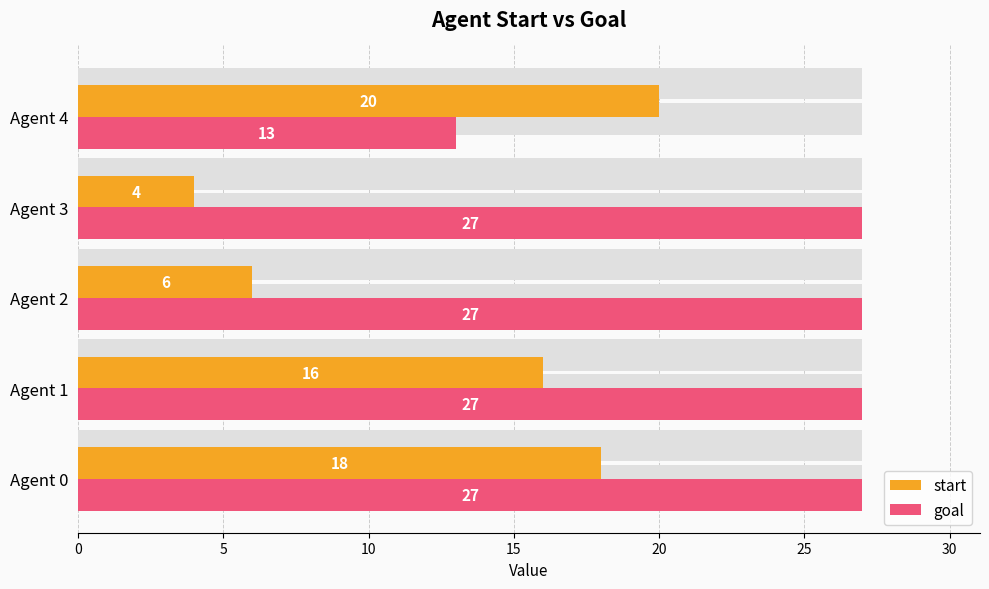

Between 15 and 20, which series saw the biggest shift?

start